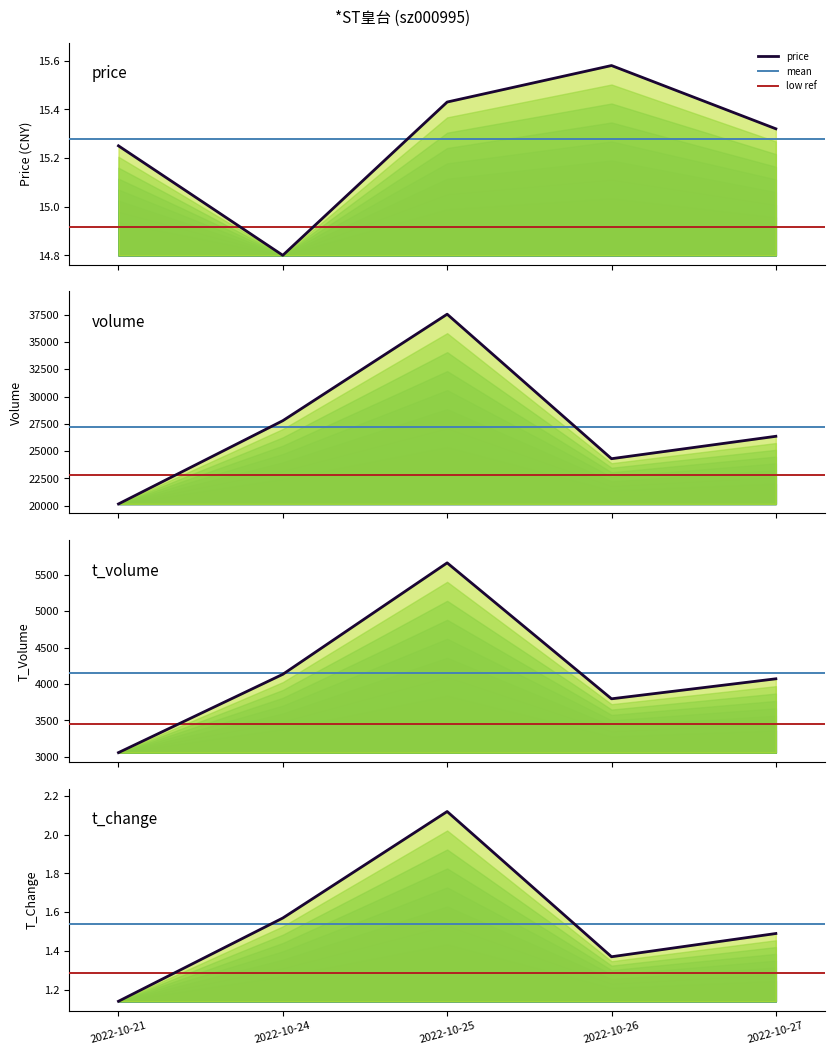

True or false: t_change has more than 0 points higher than both neighbors.

True